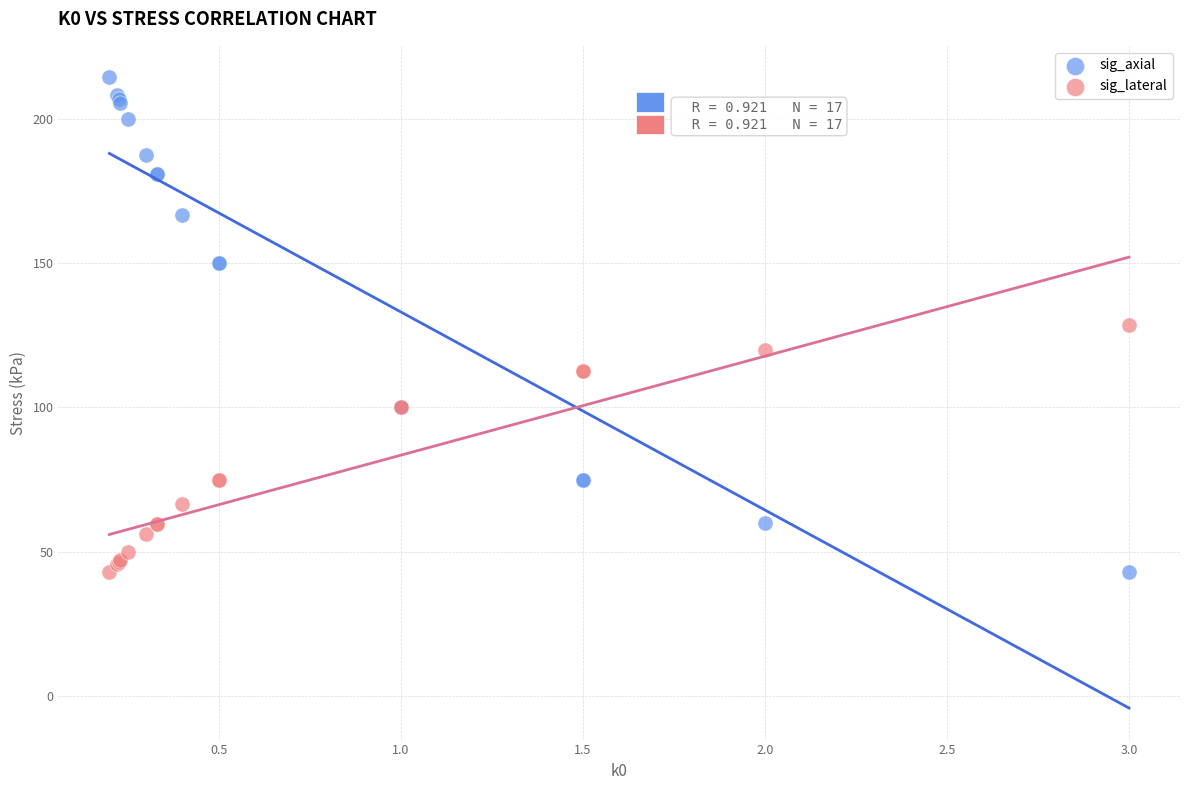

What is the X range (max minus min) for the scatter plot?

2.8